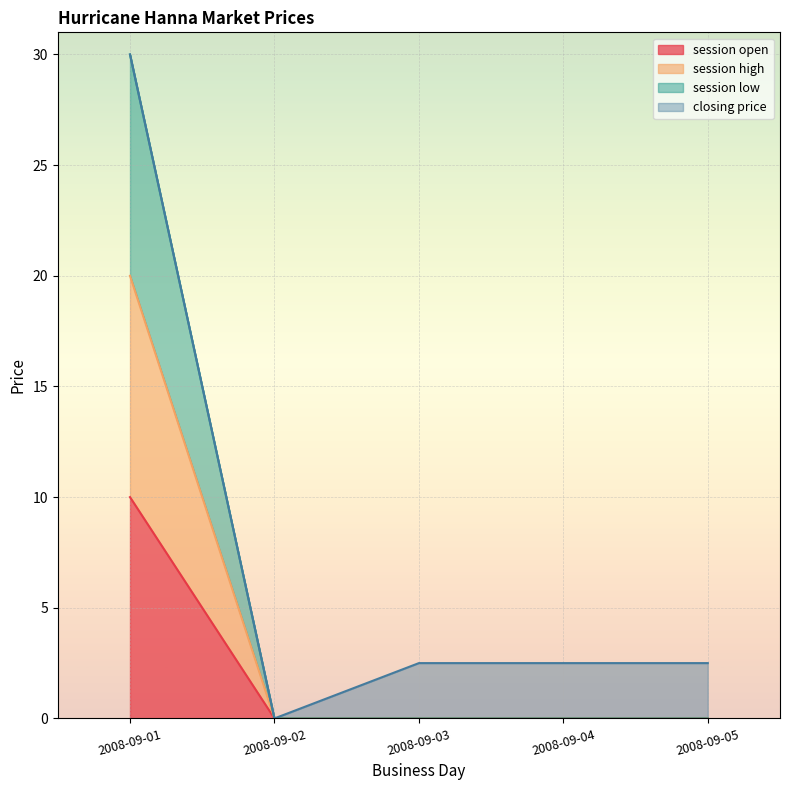

What is the average value of the session open series?

2